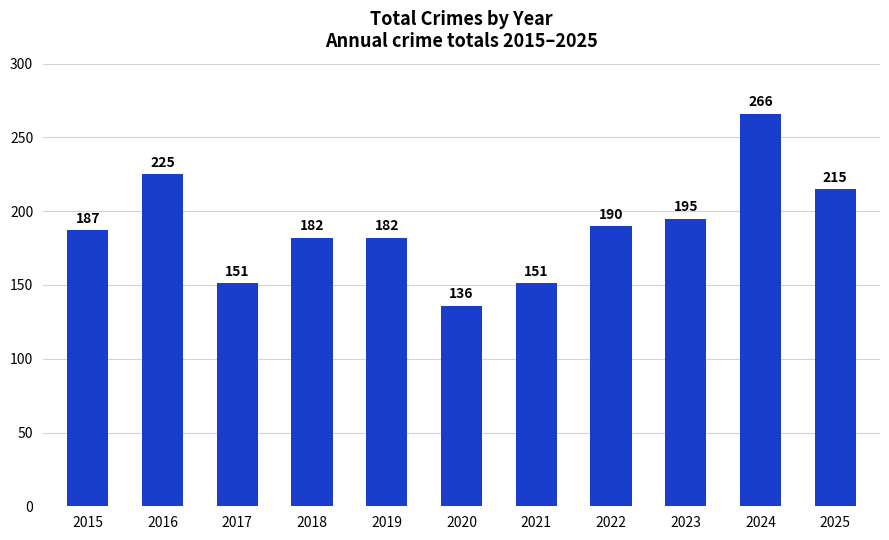

What is the value of the 2nd bar from the left?

225